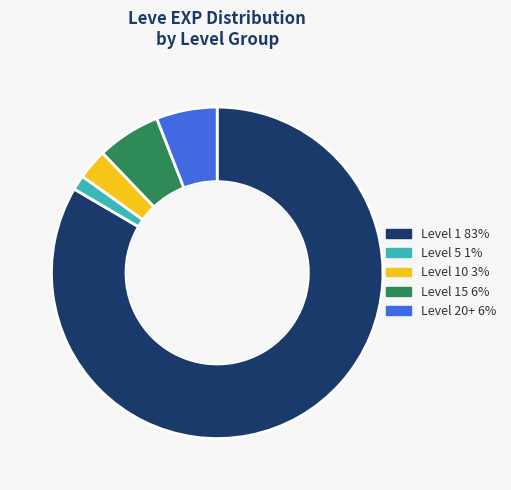

Is there a majority slice in this chart?

Yes